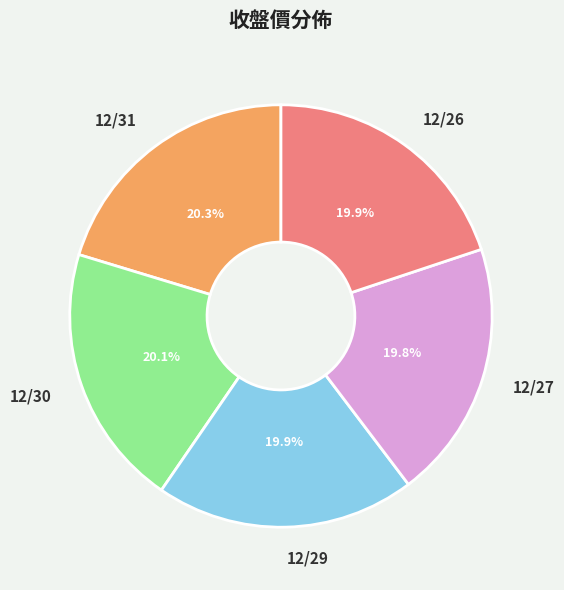

What percentage is NOT represented by 12/30?

79.9%